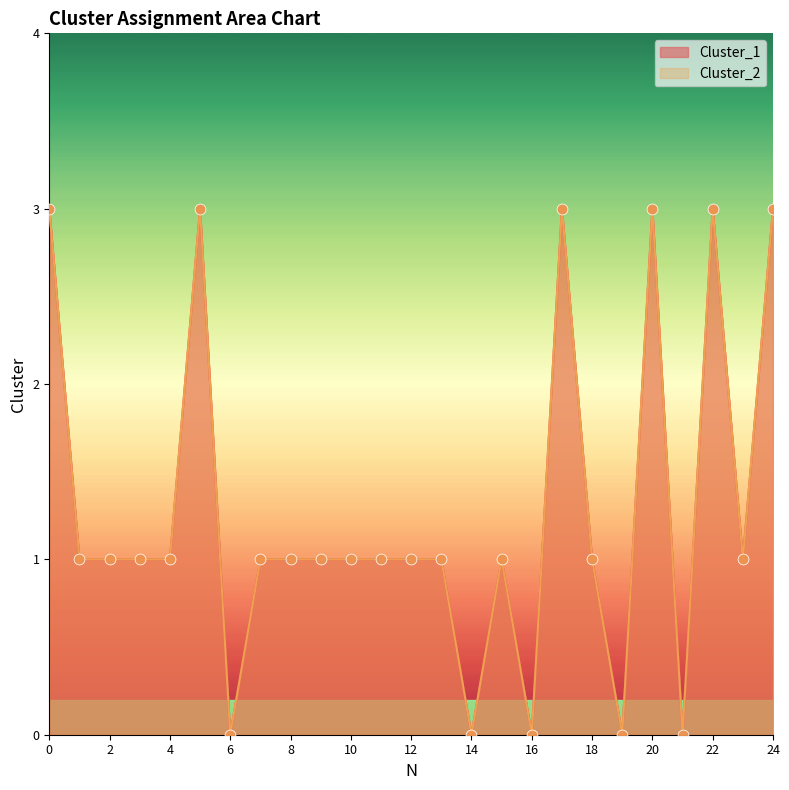

Is the value of Cluster_1 at 12 greater than the value of Cluster_2 at 2?

No